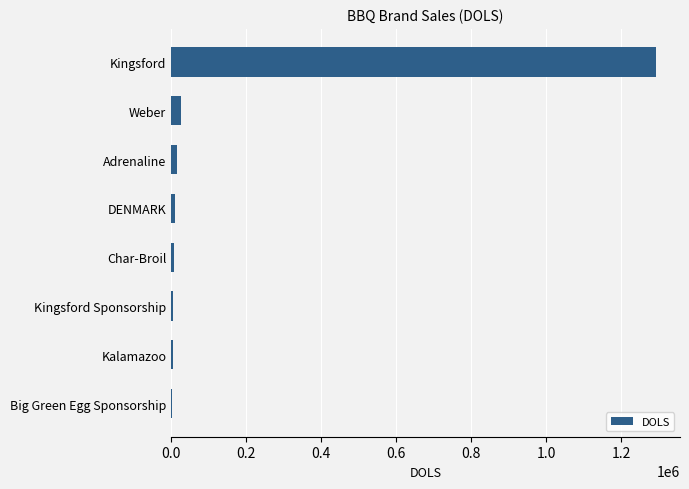

What is the maximum value shown in the chart?

1292764